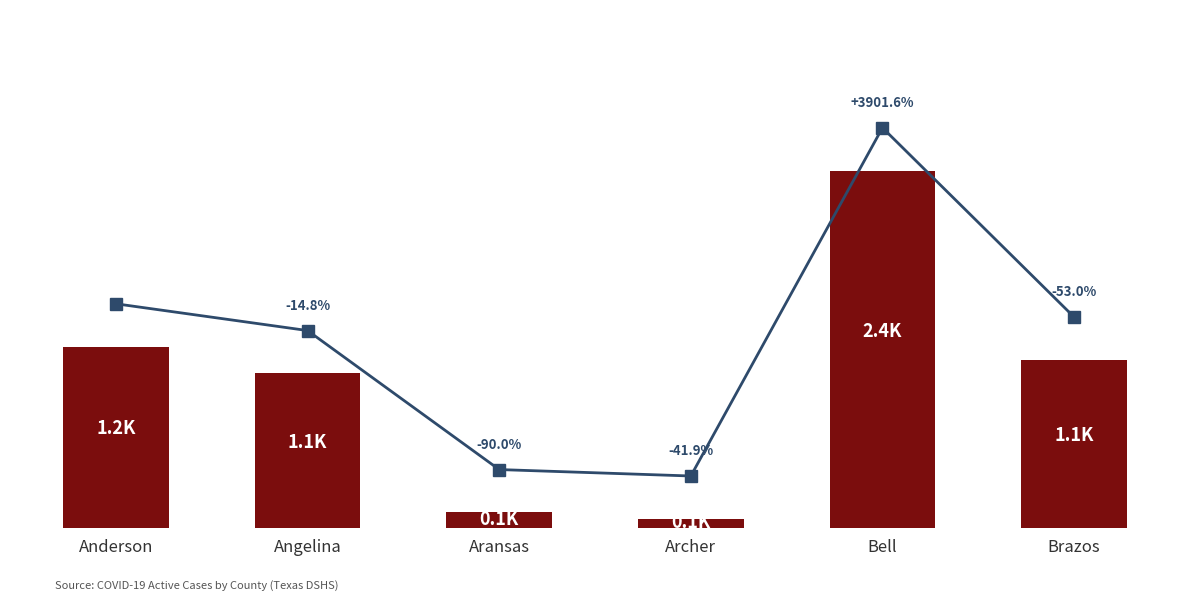

Reading left to right, what are all the values shown in this chart?

1238	1055	105	61	2441	1147